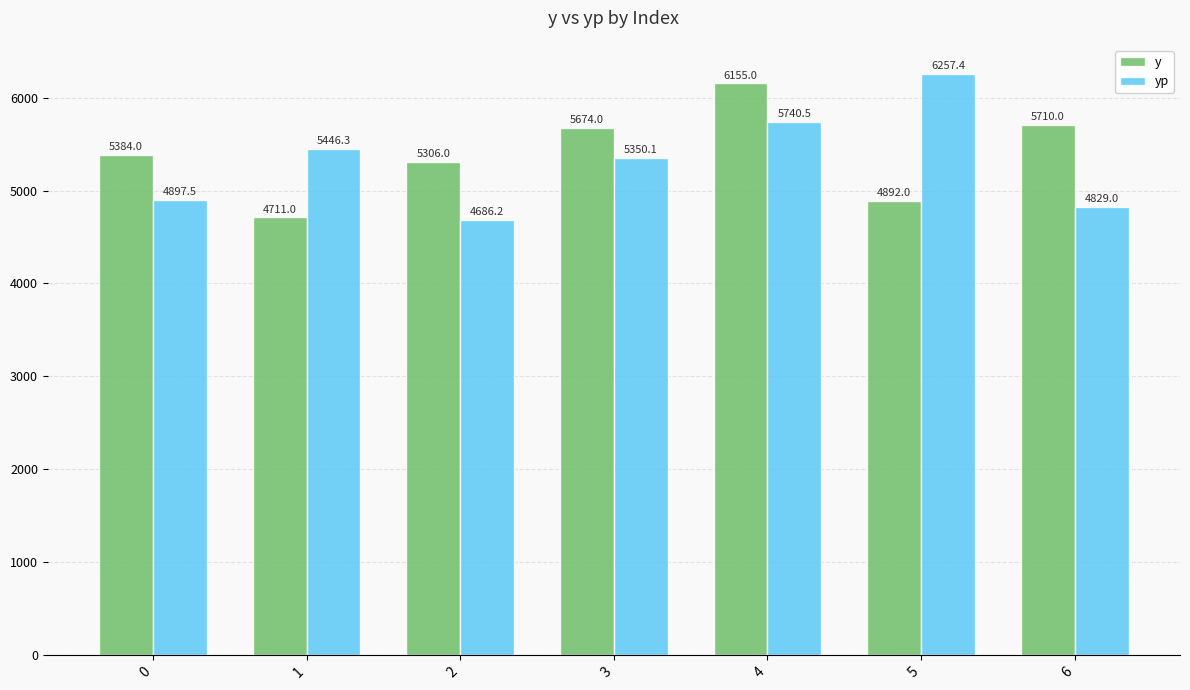

Read the y value at 2.

5306.0